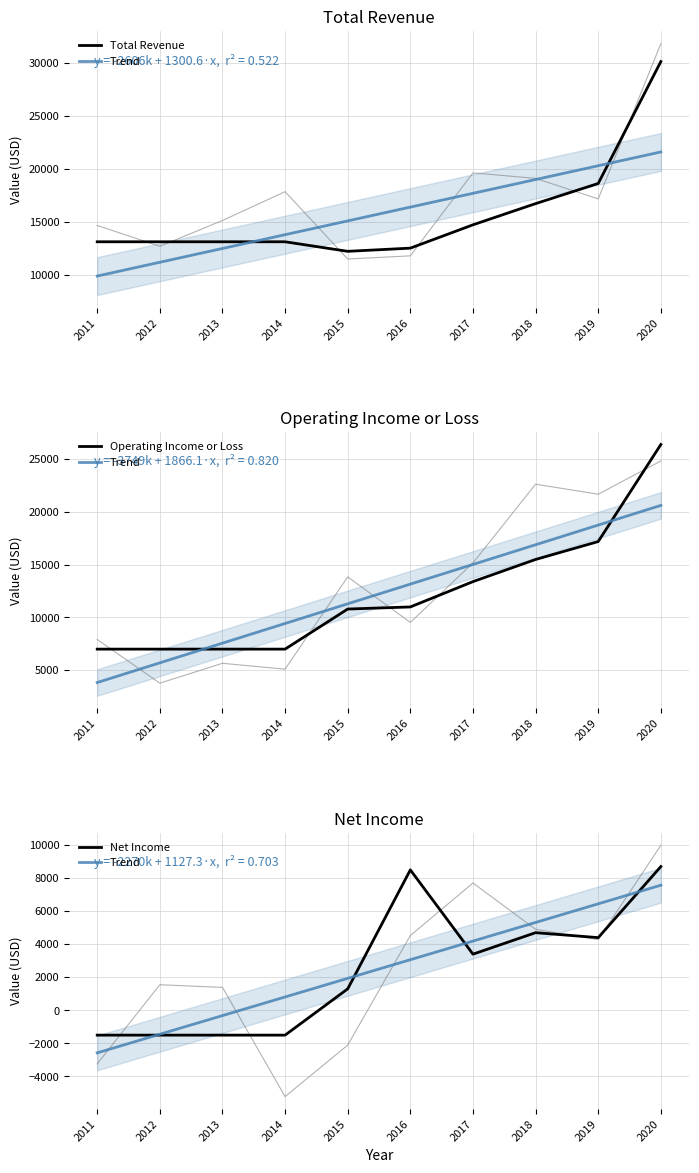

Rank the series by their maximum value, from lowest to highest.

Trend, Net Income, Operating Income or Loss, Total Revenue